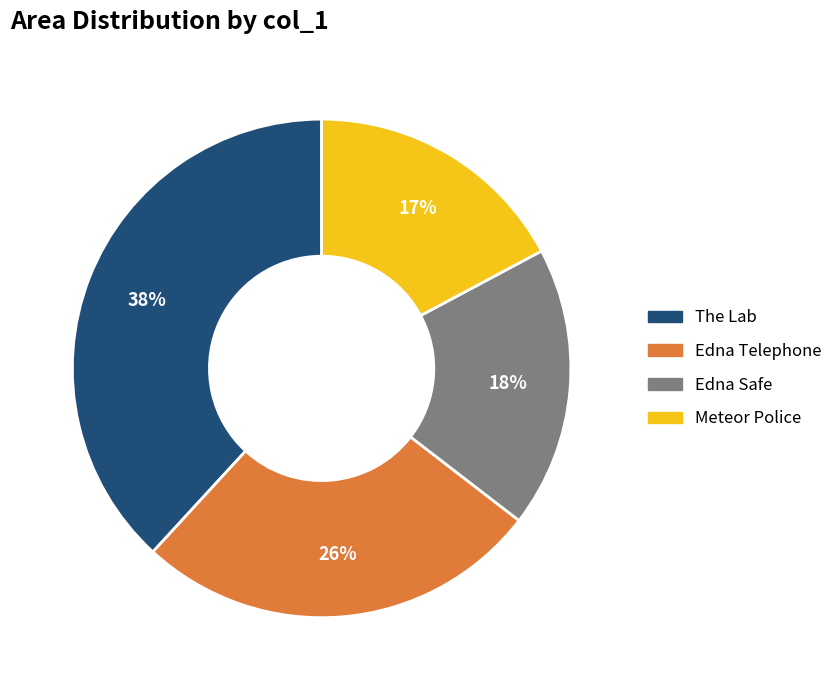

What percentage is the Edna Safe slice, to the nearest percent?

18%